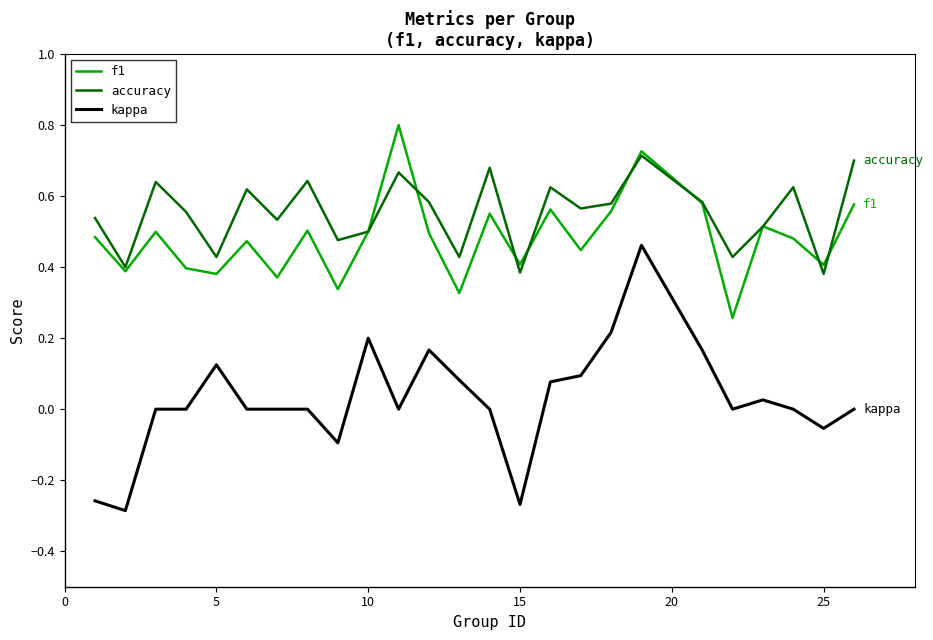

Which series has the largest total across all categories?

accuracy